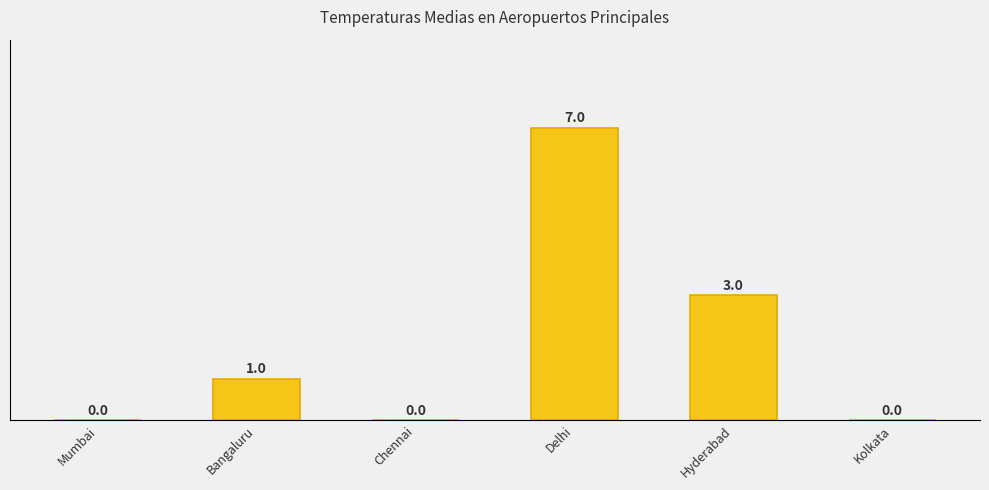

How many data points are above 1?

2